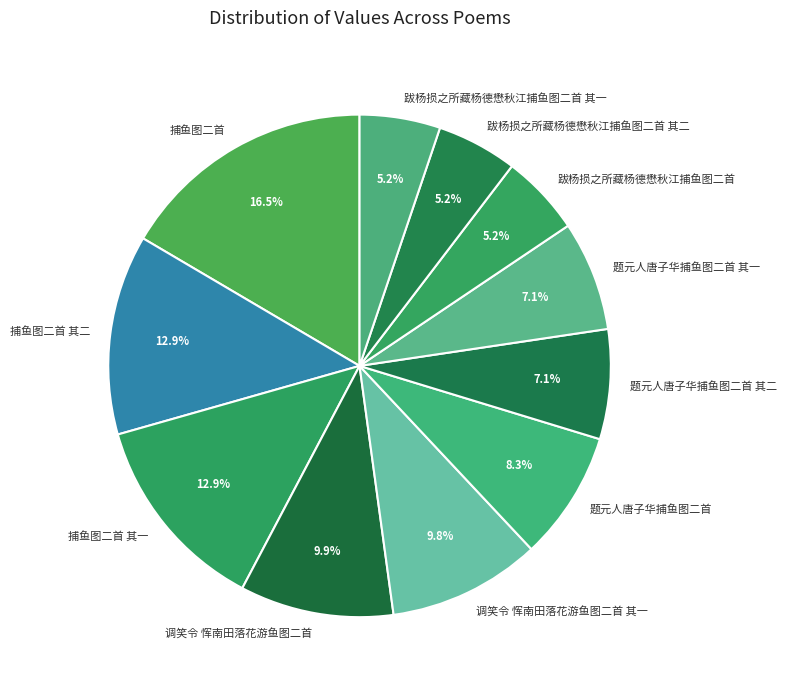

Count the number of slices in the pie.

11